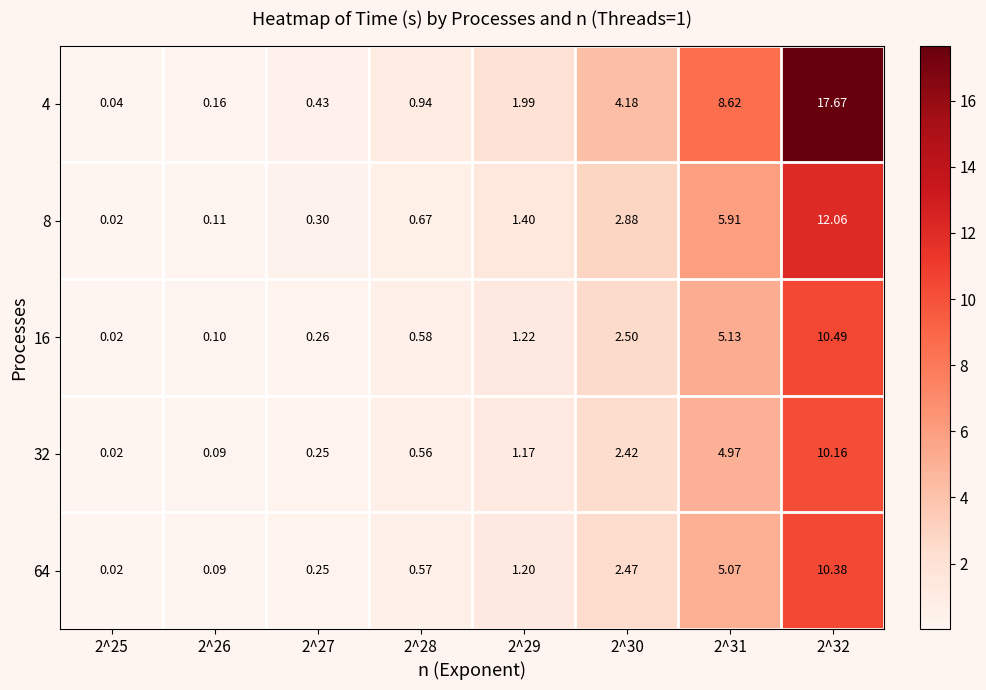

Is the value of 64 at 2^30 greater than the value of 8 at 2^31?

No